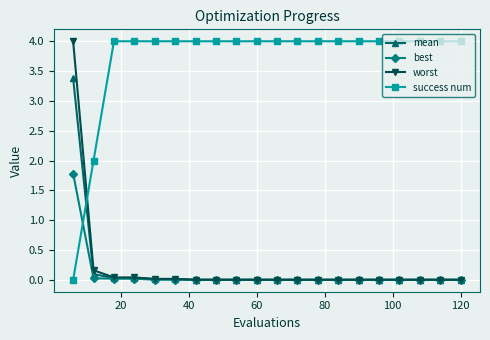

Does the chart have visible grid lines?

Yes